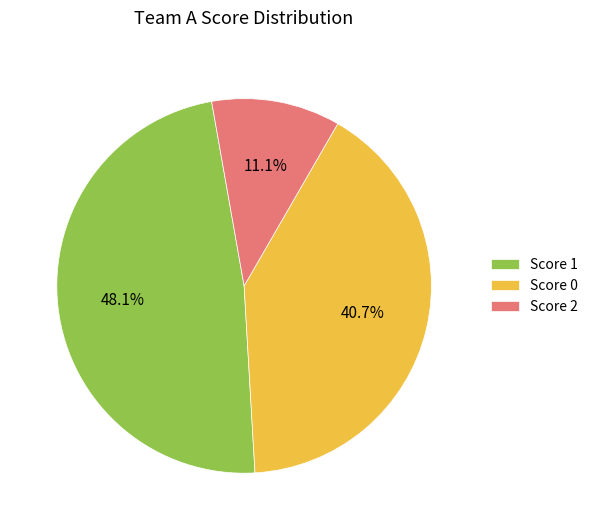

Which slice is the smallest?

Score 2